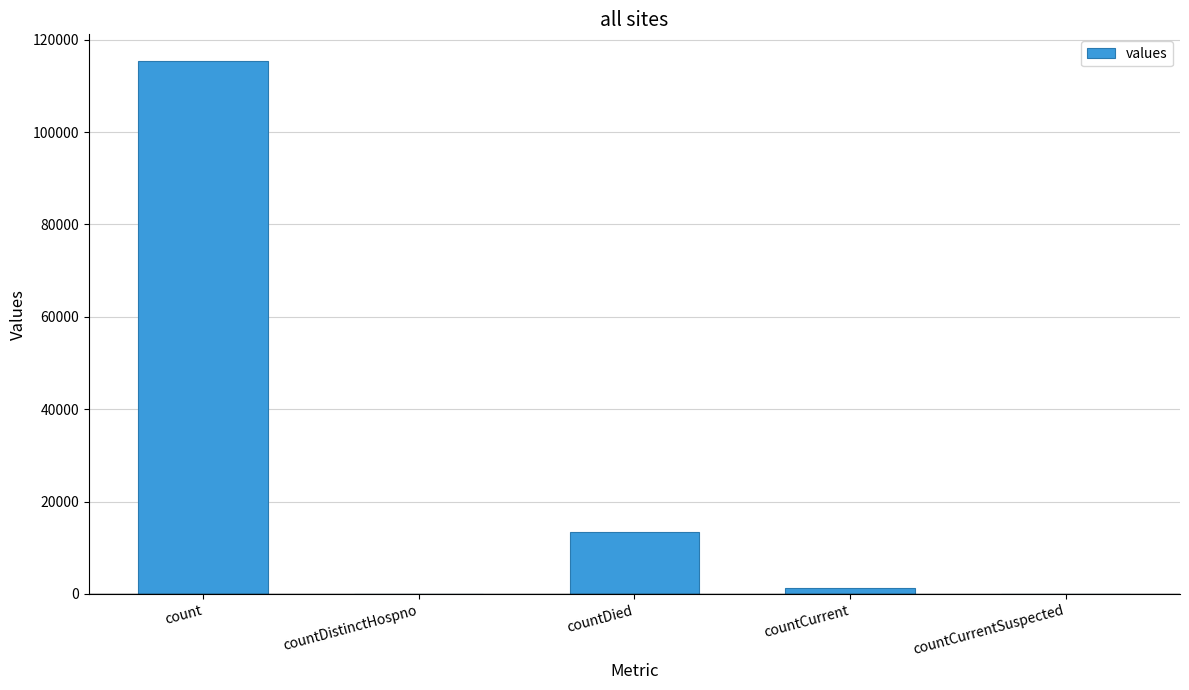

Is it true that the value at countDied is 13343?

True